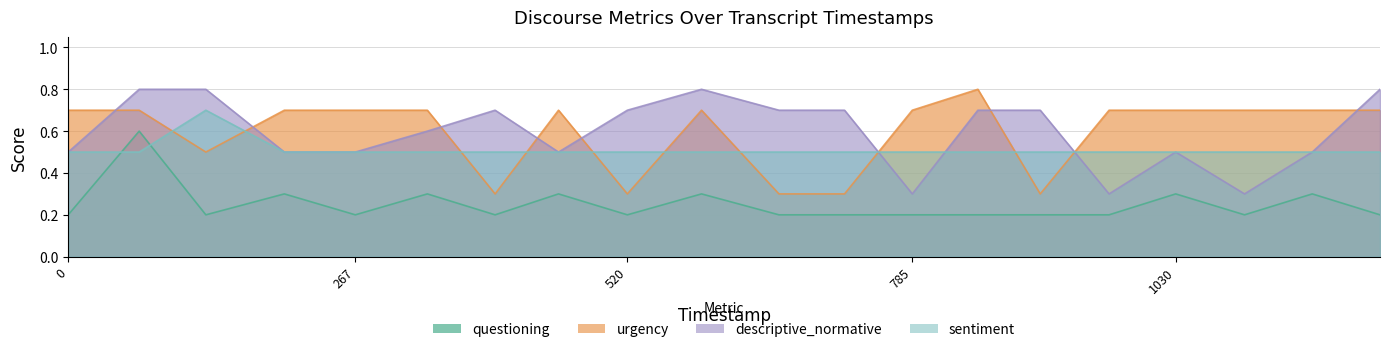

Which has a higher value, 661 or 589?

589